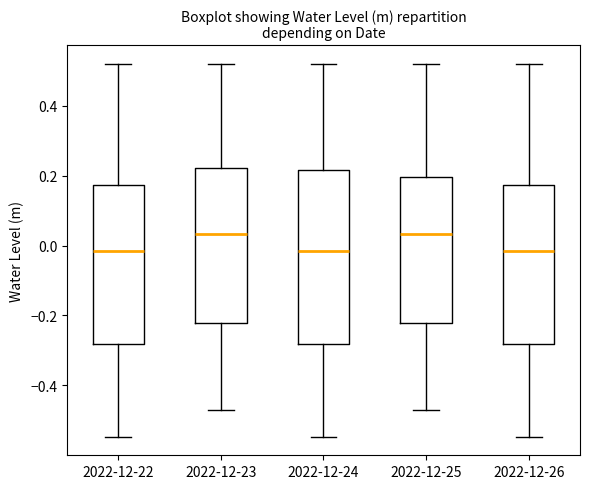

Comparing the boxes themselves (not the whiskers), which one is the tallest?

2022-12-24